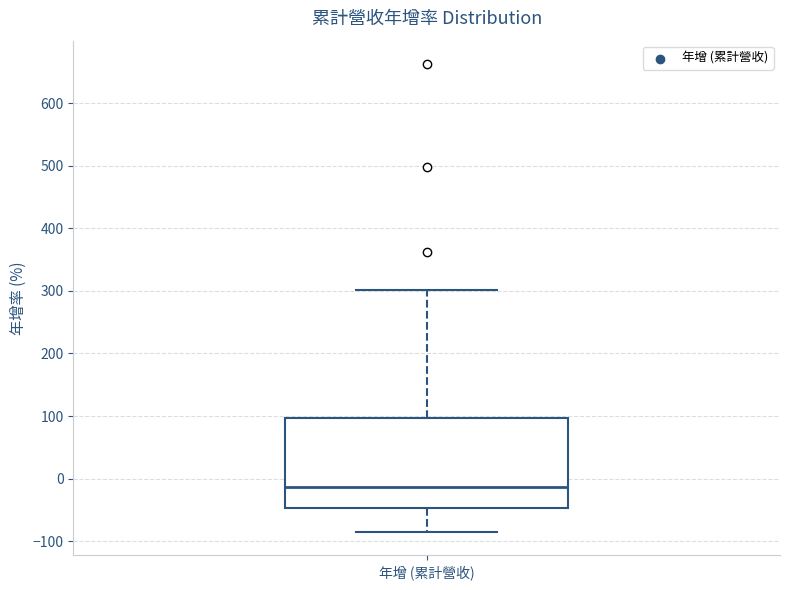

Where does the lower whisker of the box for 年增 (累計營收) end on the y-axis? The values are not printed on the chart, so give them approximately, as read against the axis.

-90